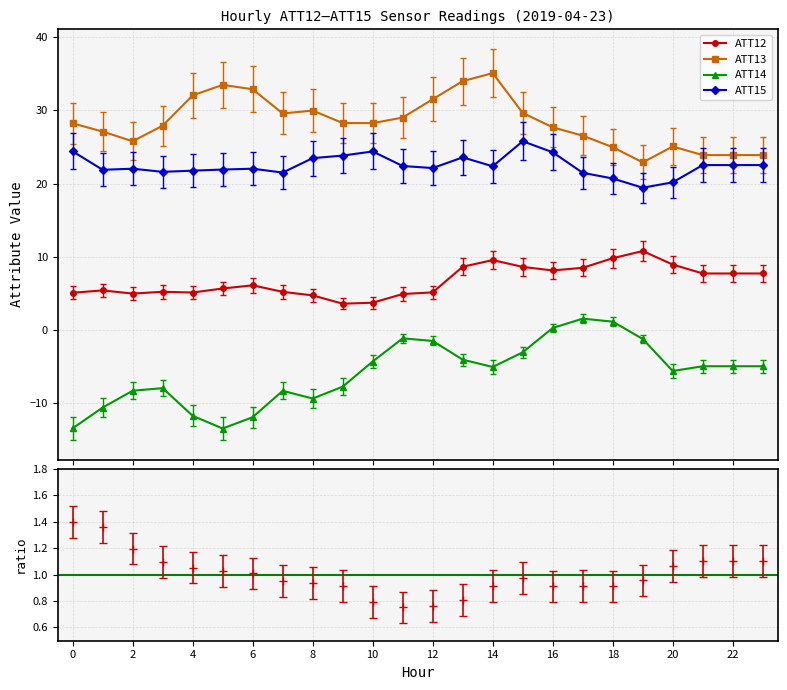

What is the minimum value for ATT14?

-13.4